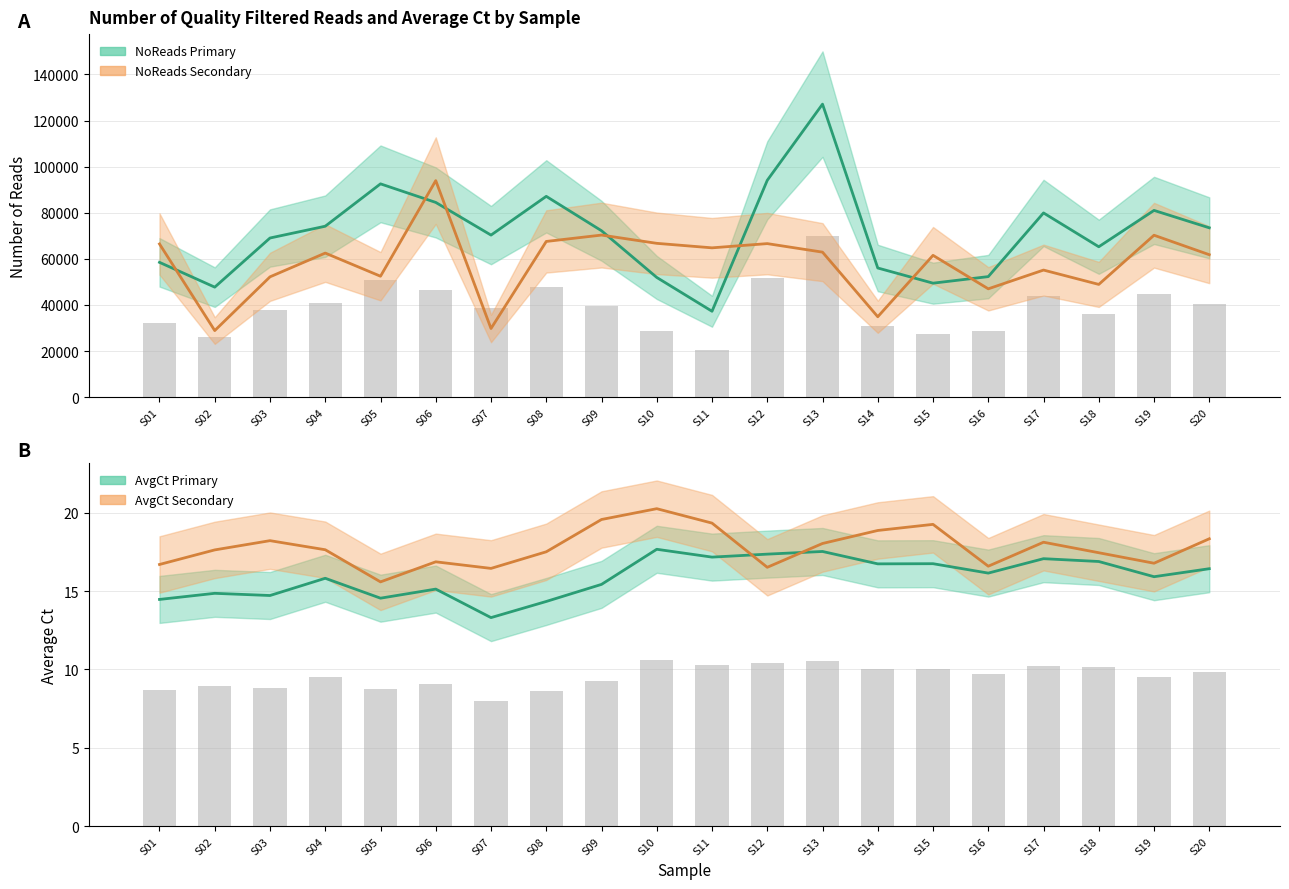

How many series are shown in this chart?

4